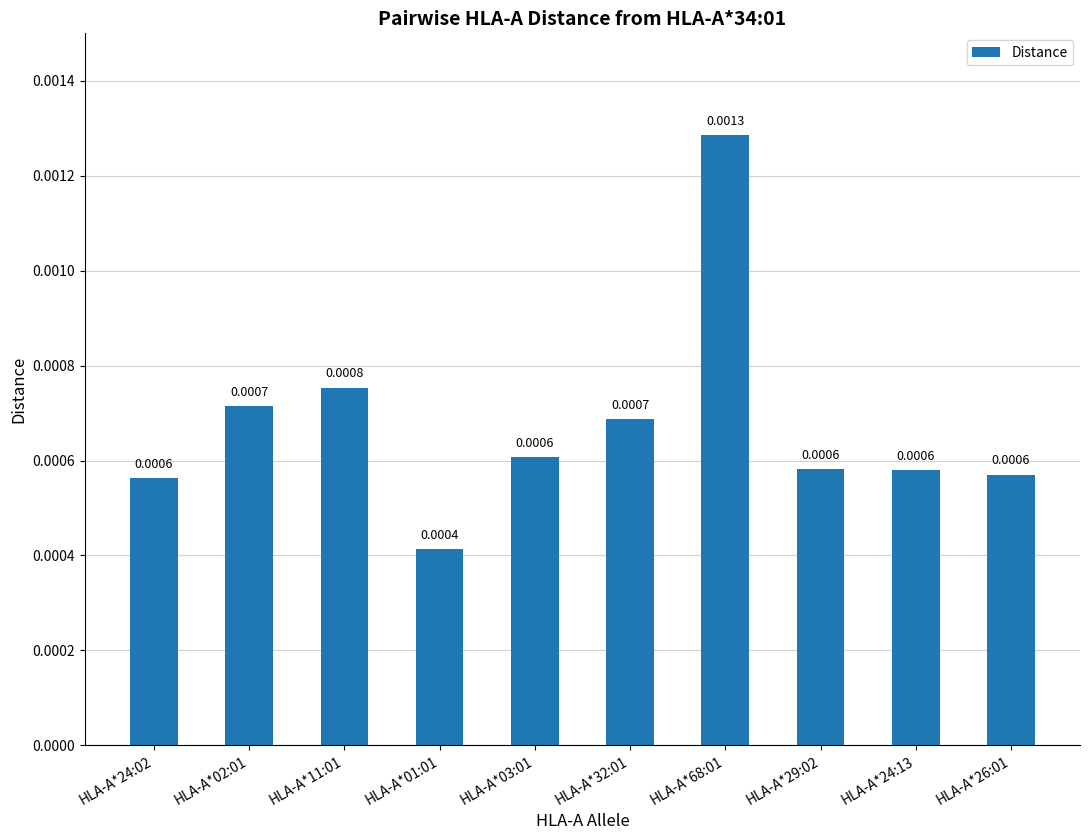

Between HLA-A*24:13 and HLA-A*68:01, which is larger?

HLA-A*68:01